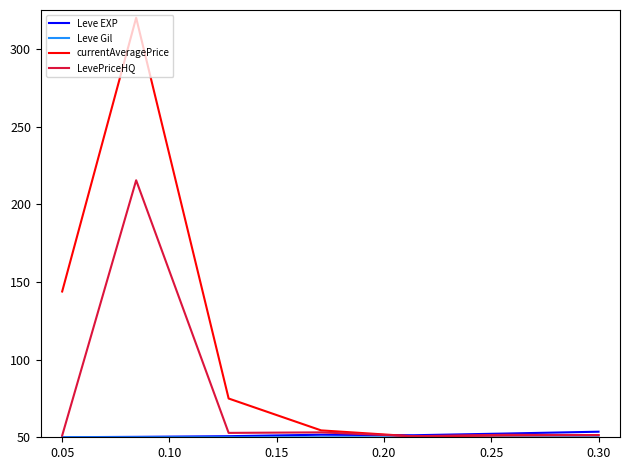

Which series has the largest total across all categories?

currentAveragePrice